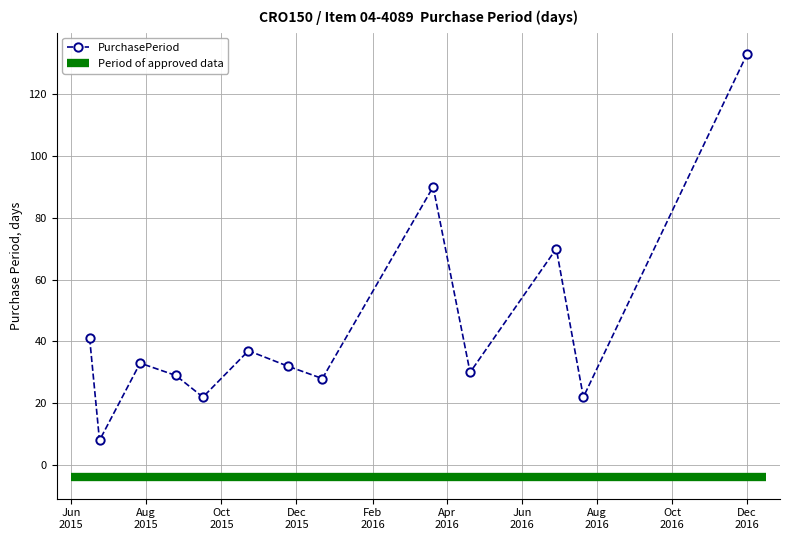

True or false: the data shows 17 at 2015-10-23.

False